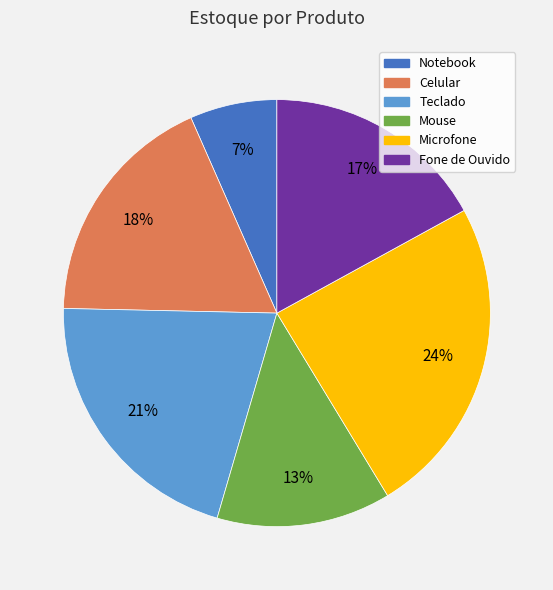

Count the number of slices in the pie.

6